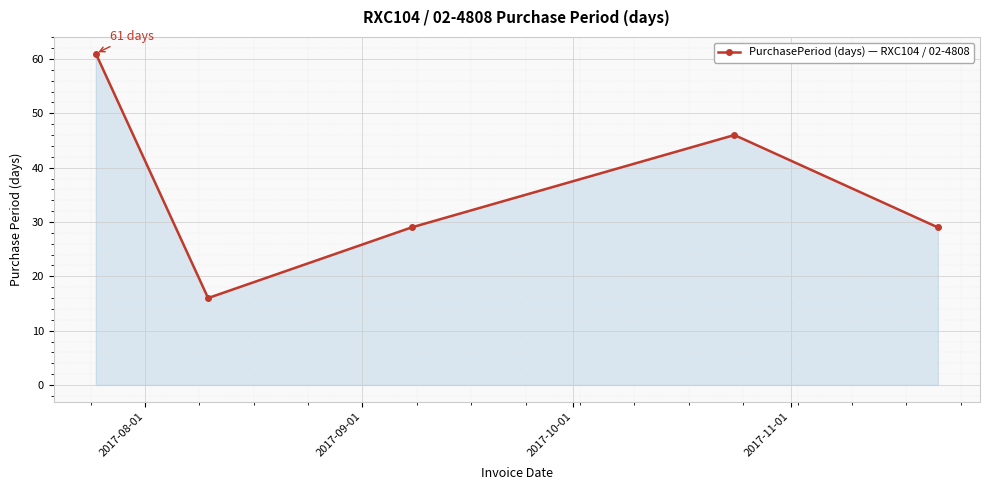

How many distinct data groups are displayed?

1